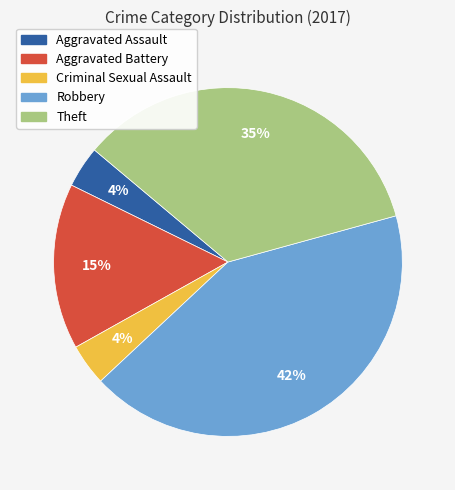

Which has a higher value, Aggravated Battery or Theft?

Theft